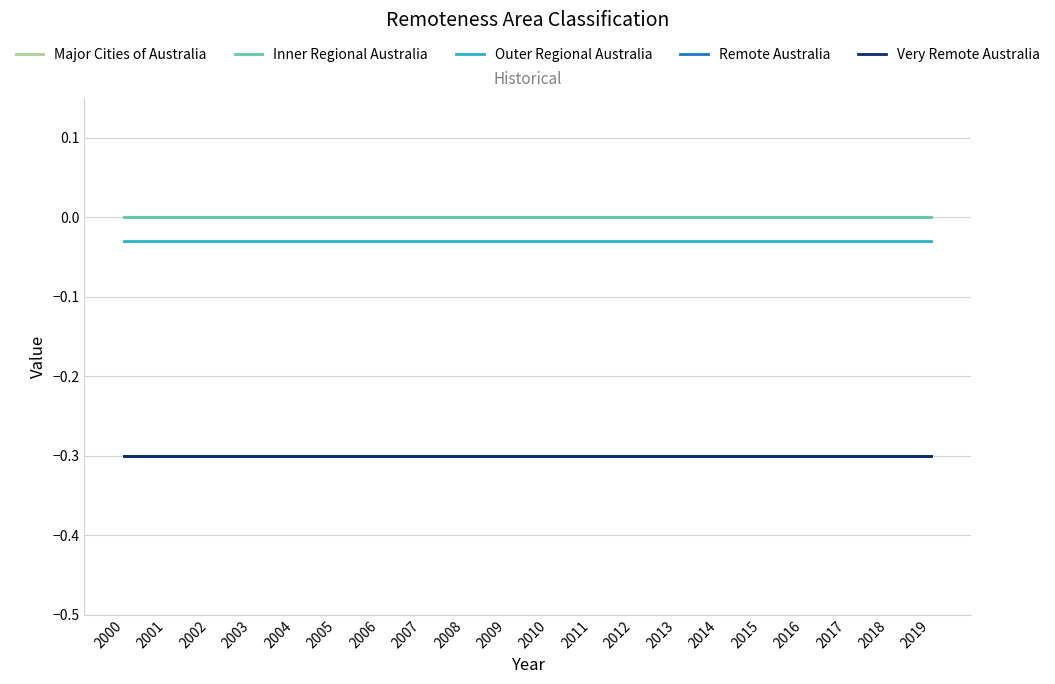

Which series has the largest range (max minus min)?

Major Cities of Australia